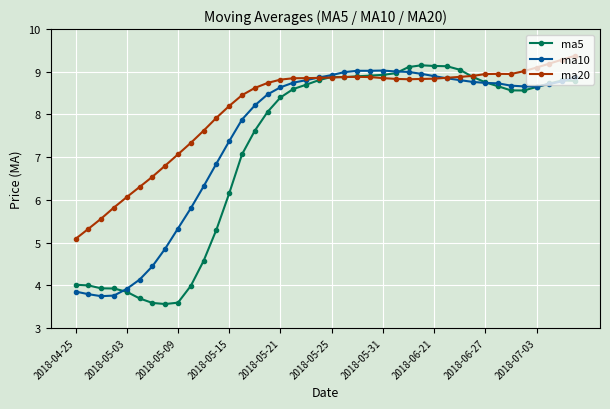

Which series has the largest total across all categories?

ma20